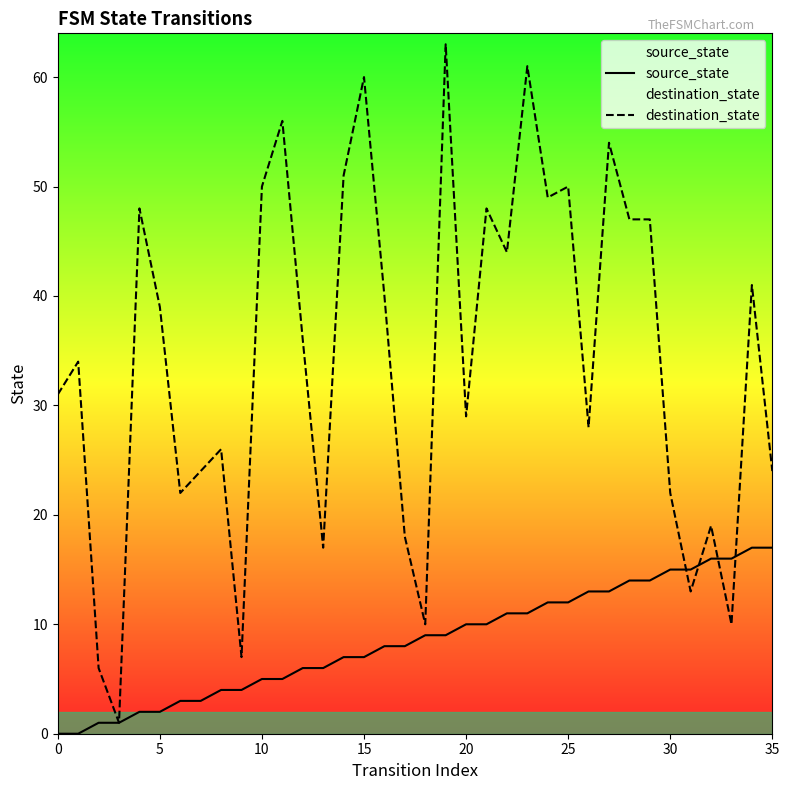

How many lines are shown in the chart?

2